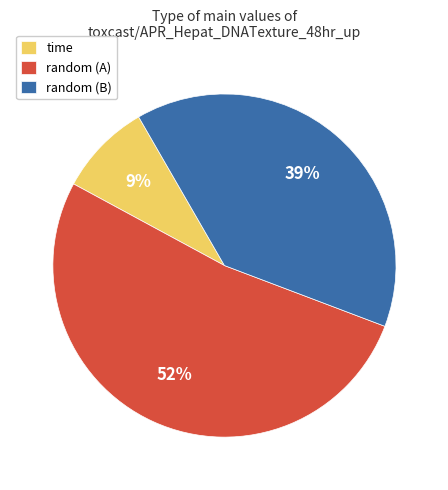

Approximately how many times larger is the value at random (A) compared to random (B)?

1.3